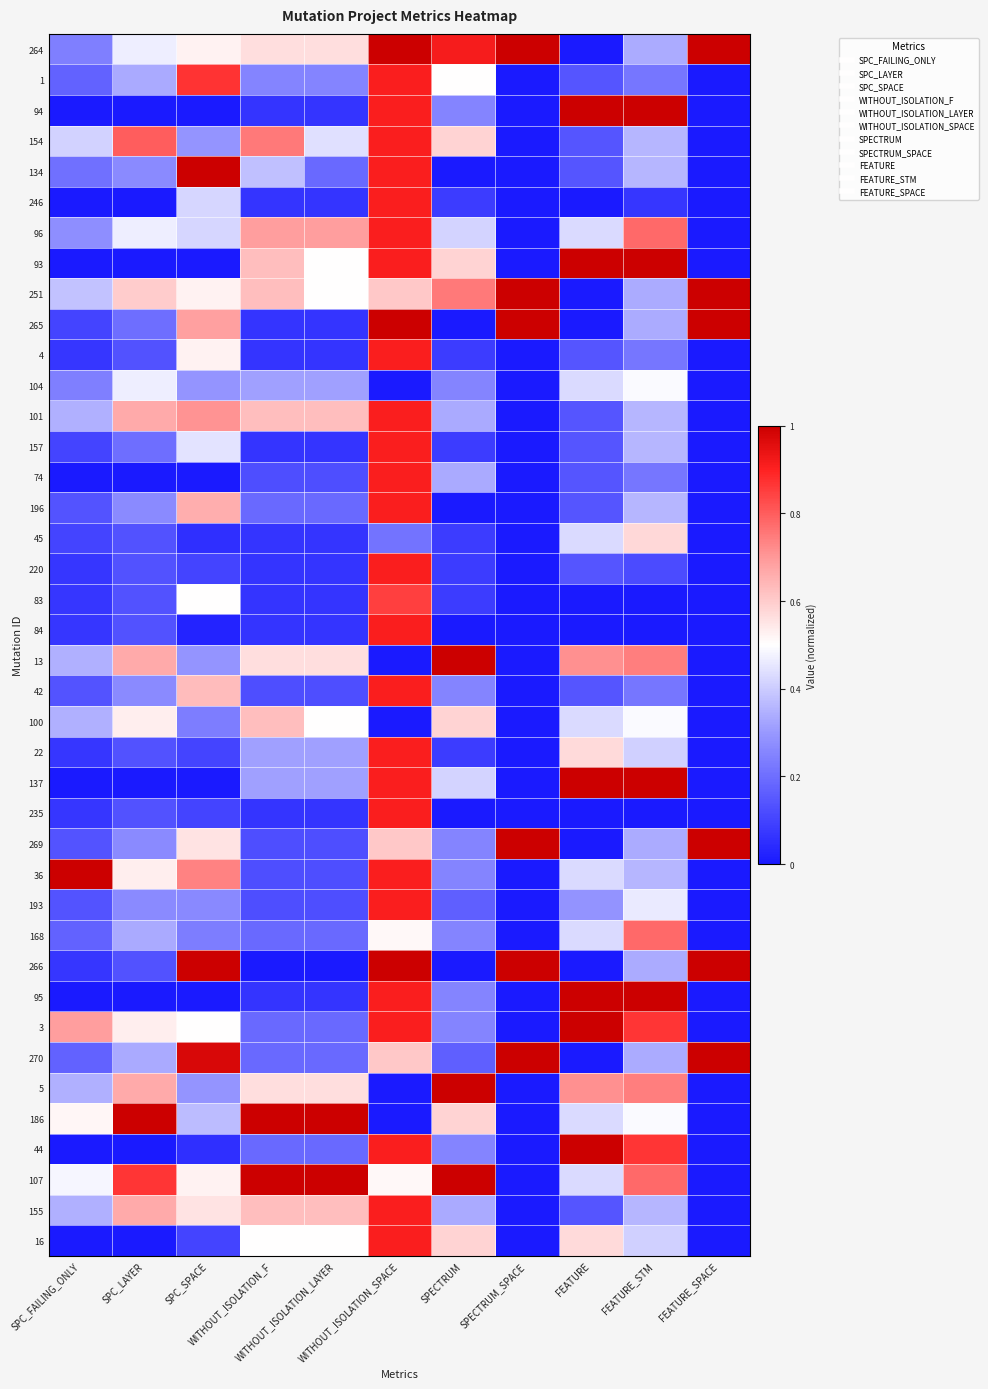

Which has a higher value, FEATURE_STM or SPECTRUM_SPACE?

SPECTRUM_SPACE